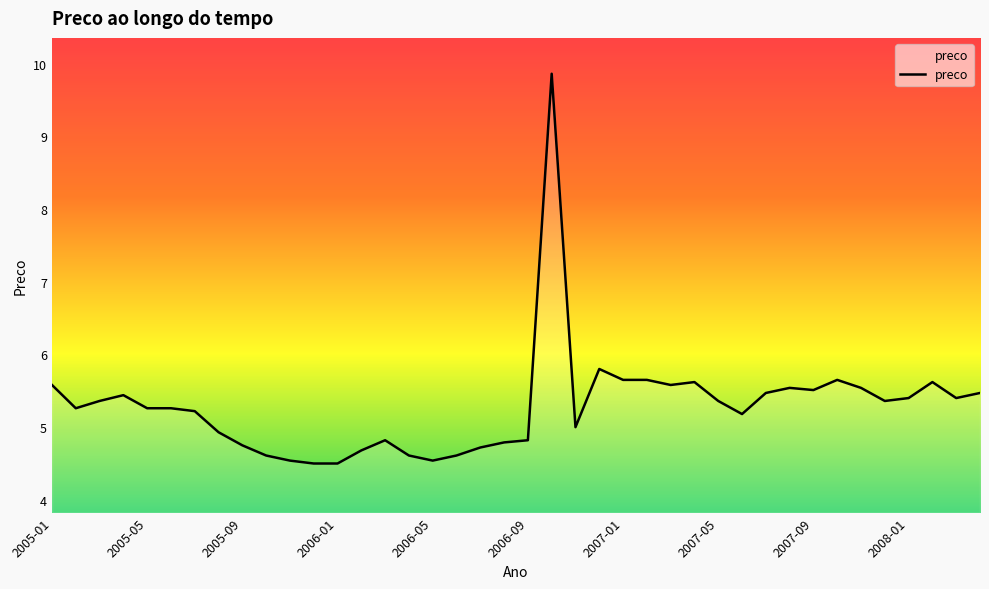

What is the maximum value shown in the chart?

9.9